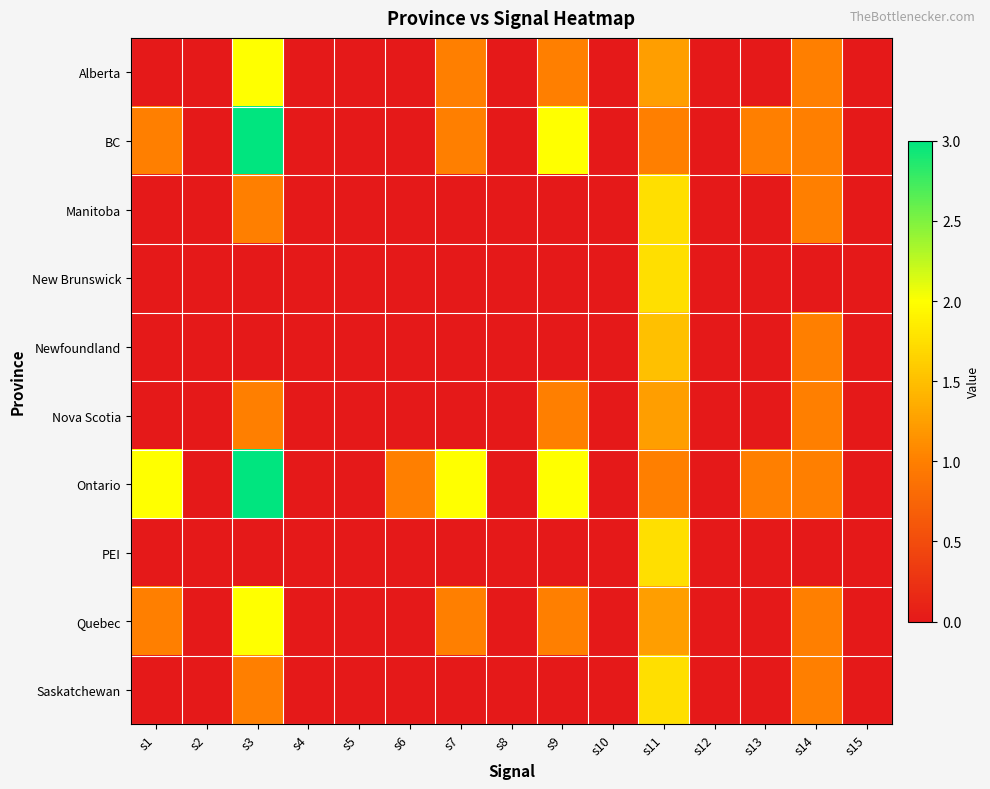

How many series are shown in this chart?

10